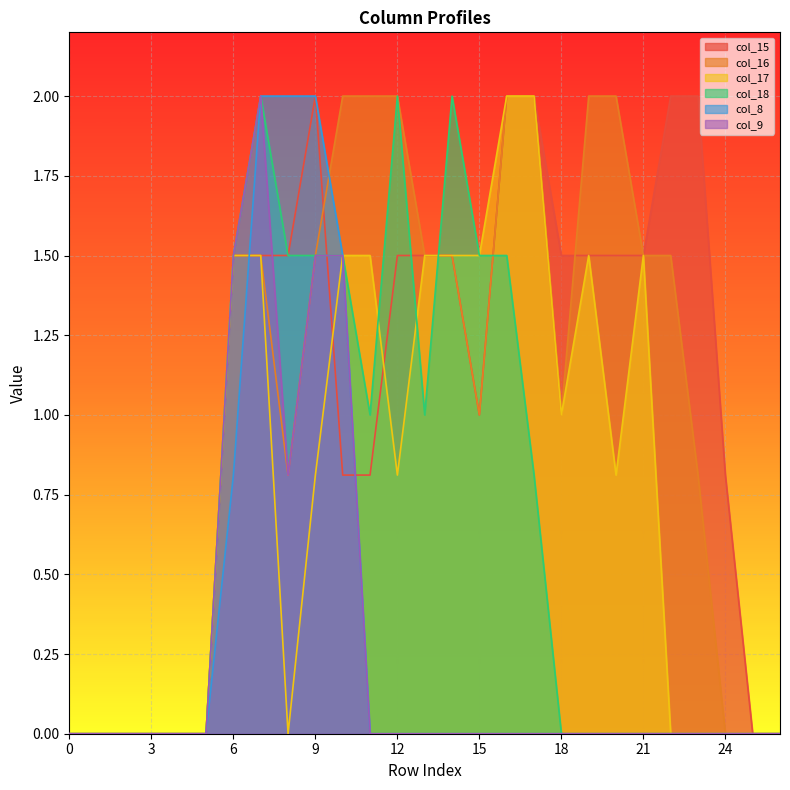

Which series changed the most between 1 and 13?

col_15